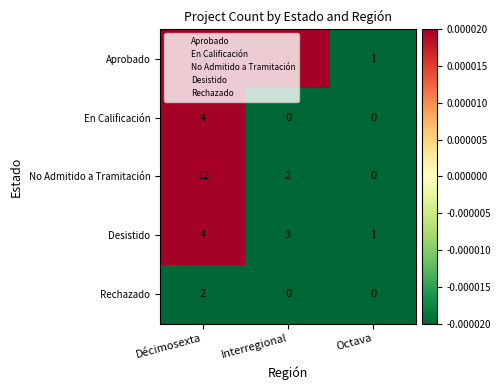

The value of Rechazado at Interregional is 1. True or false?

False